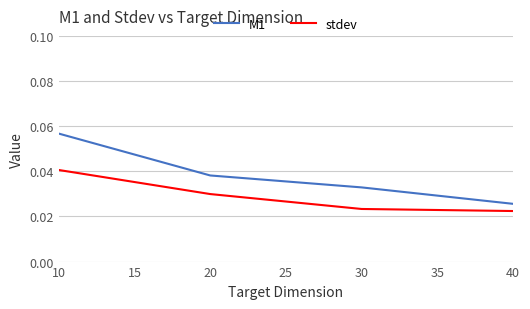

How many stdev values are between 0 and 1?

4